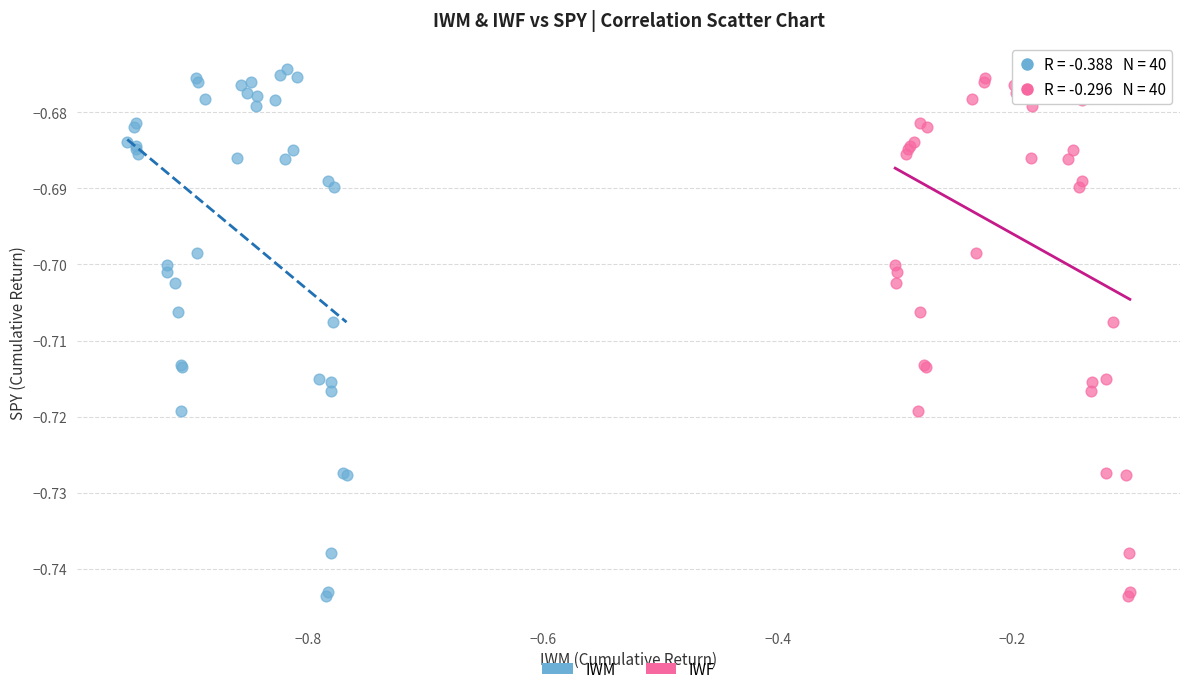

What are all the series names shown in the legend?

IWM, IWF